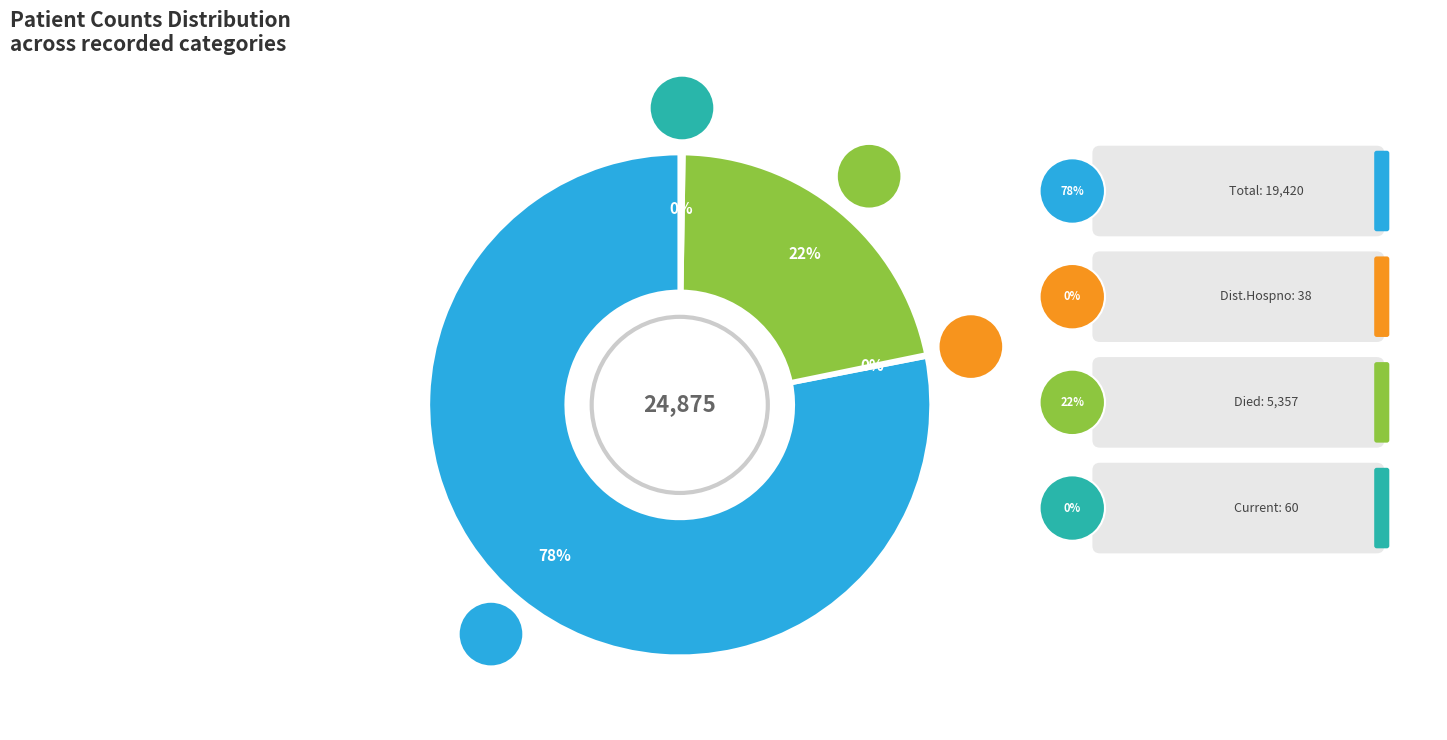

Is the sum of countDistinctHospno and countCurrent greater than half?

No